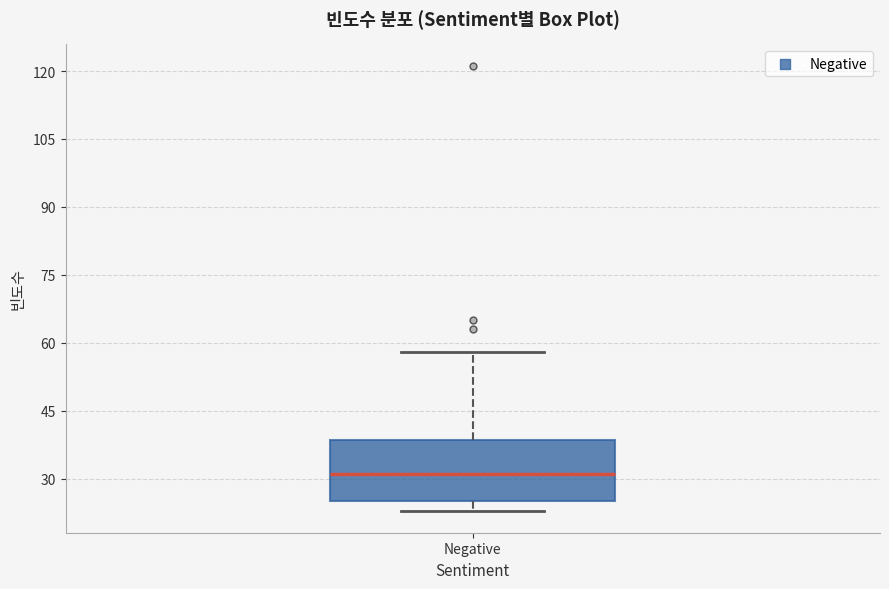

Where does the median line of the box for Negative sit on the y-axis? The values are not printed on the chart, so give them approximately, as read against the axis.

32